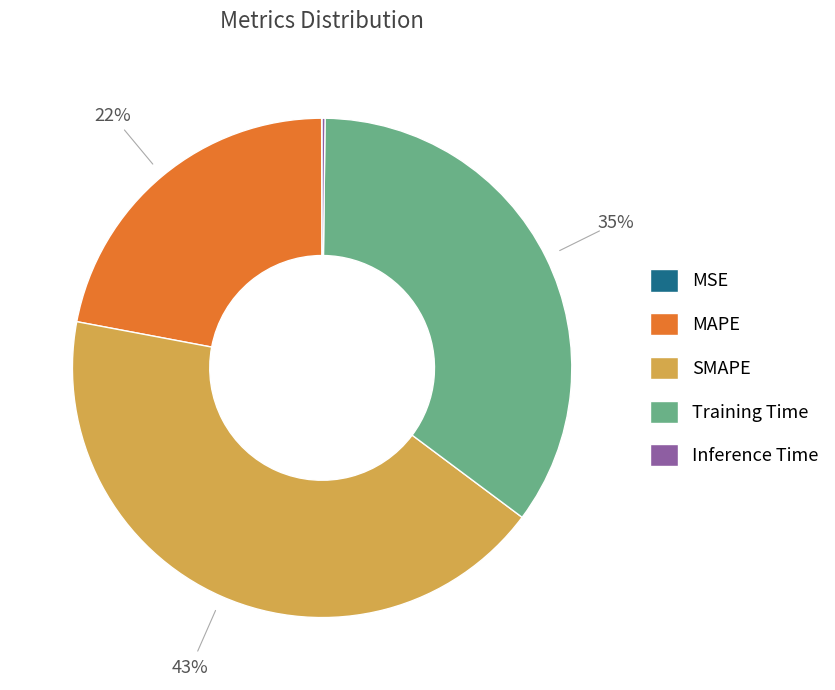

The Training Time slice represents 35% of the pie. True or false?

True